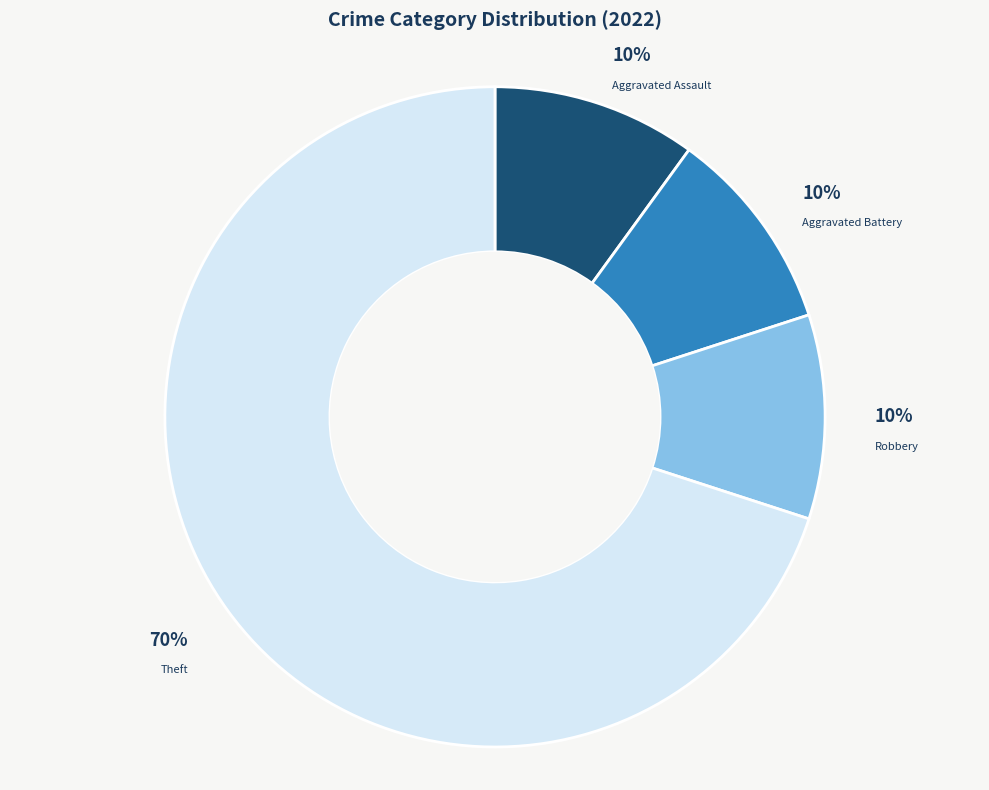

To the nearest percent, what percentage of the pie is Aggravated Assault?

10%